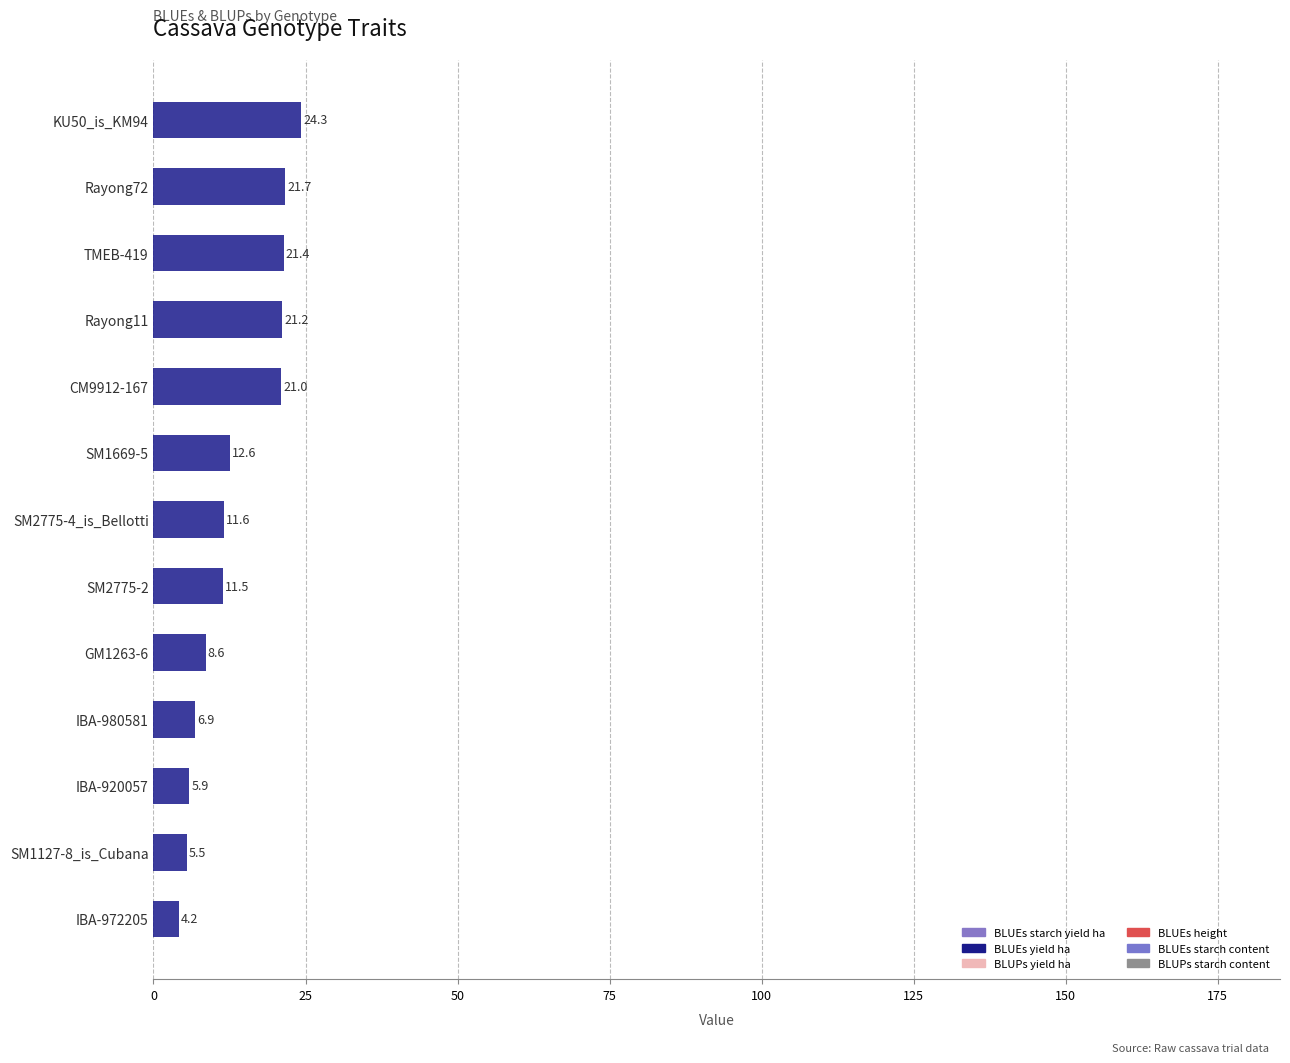

Does the chart contain any negative values?

No